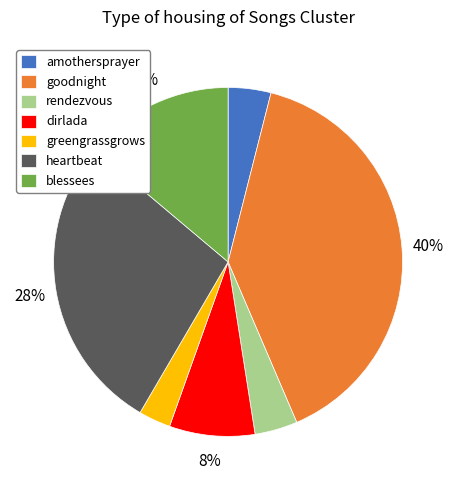

Count the number of slices in the pie.

7